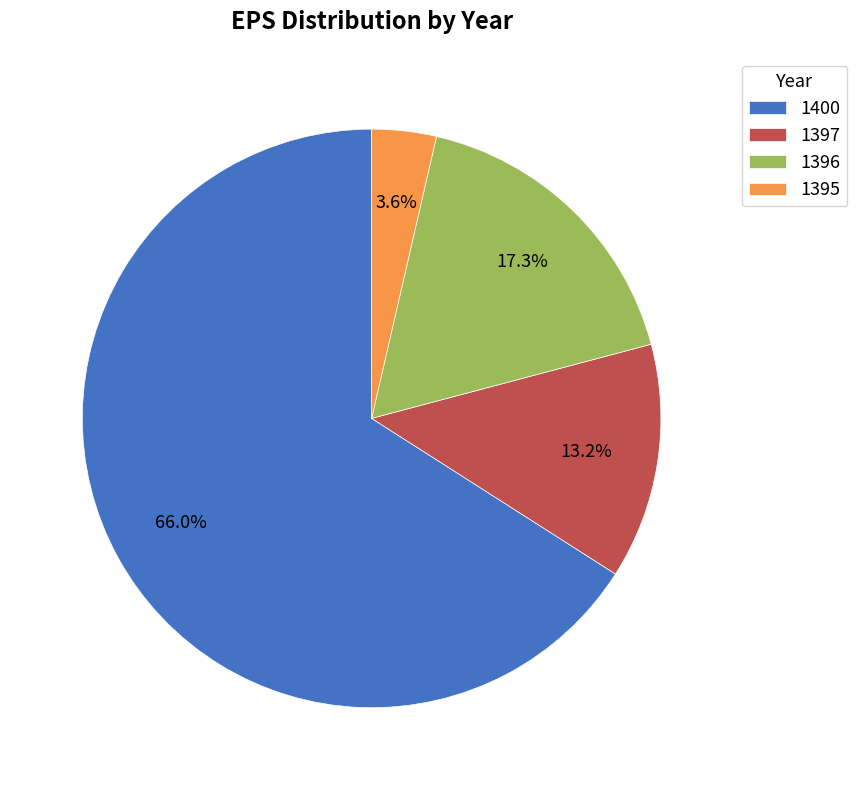

What percentage is the 1397 slice, to the nearest percent?

13%